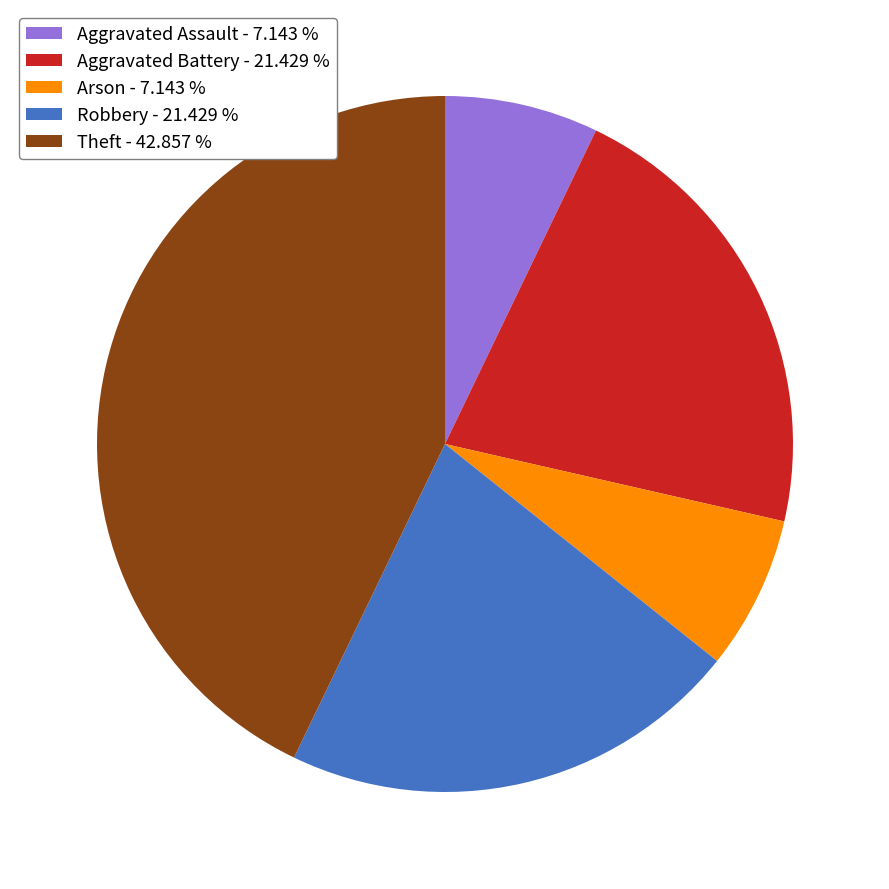

Which category has the biggest portion of the pie?

Theft - 42.857 %